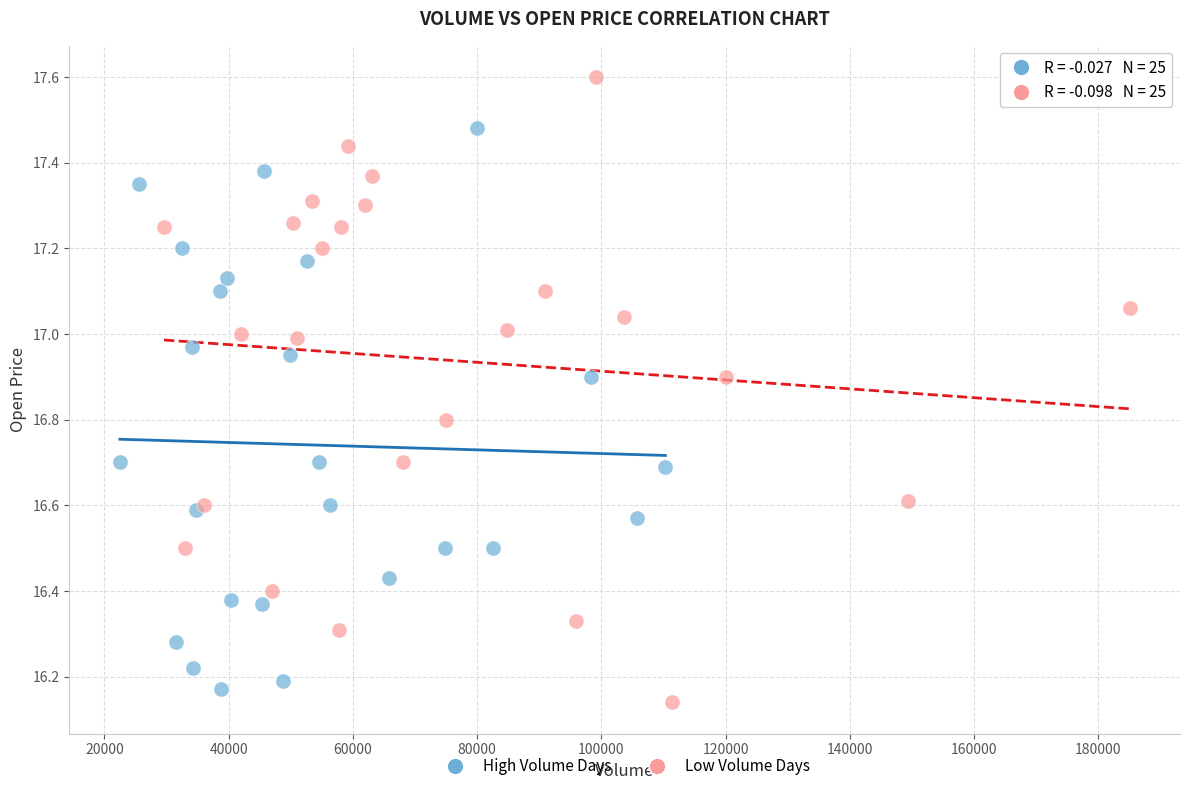

What are all the series names shown in the legend?

High Volume Days, Low Volume Days